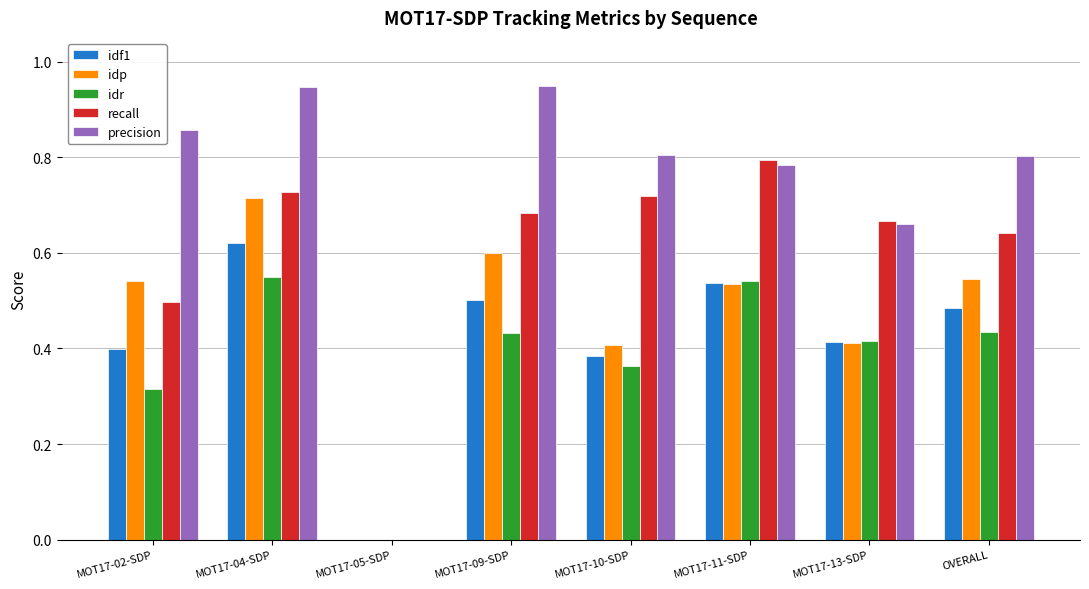

What is the sum of all idf1 values?

3.3